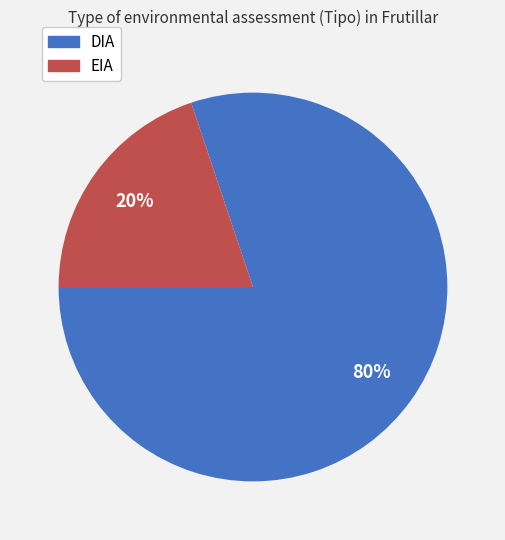

True or false: DIA accounts for 80% of the total.

True